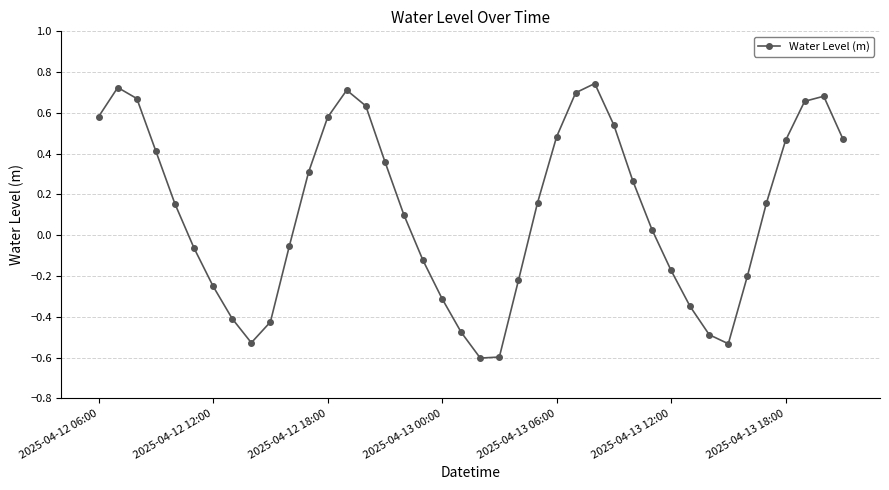

How many points are higher than both their immediate neighbors (excluding endpoints)?

4